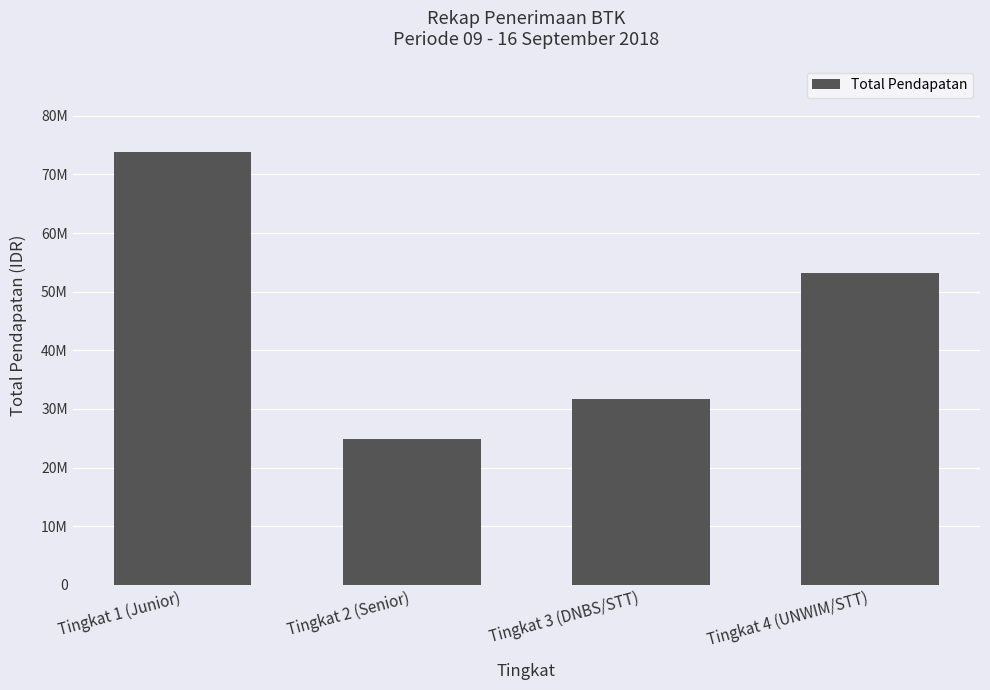

Which label corresponds to the smallest value in the chart?

Tingkat 2 (Senior)